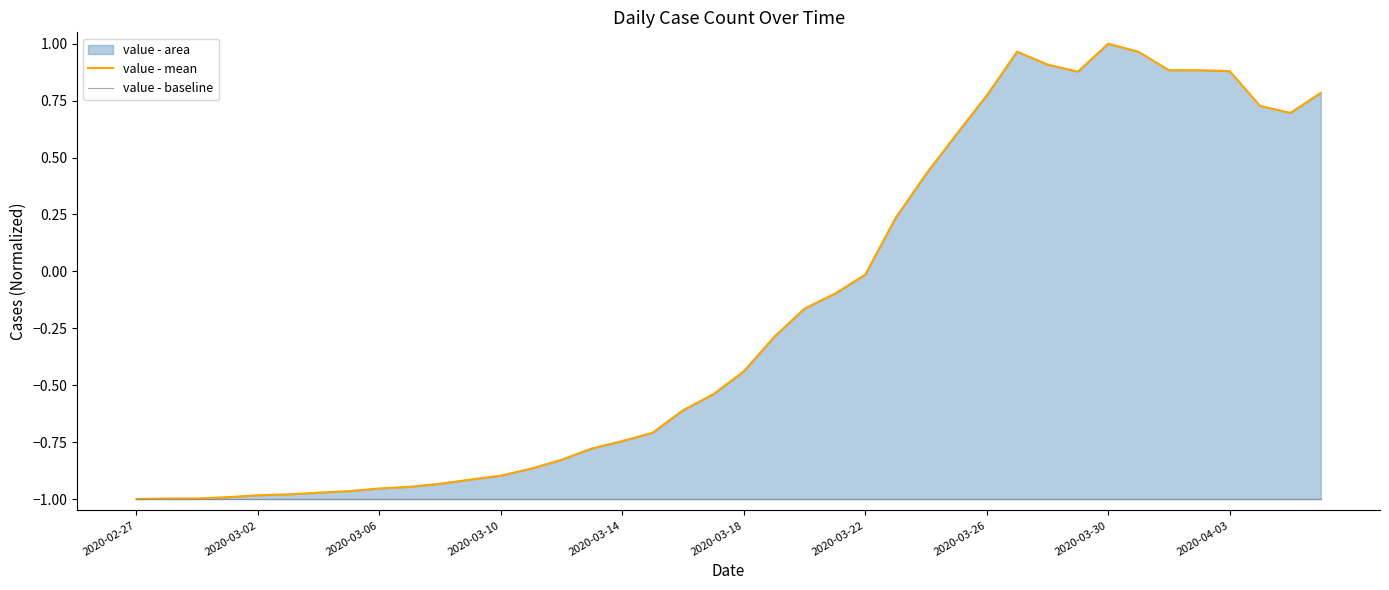

True or false: value - mean and value - baseline cross at least once.

False